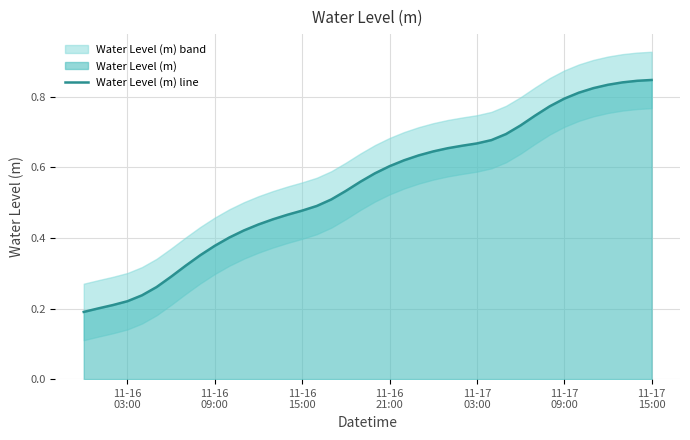

How many values are between 0 and 1?

40